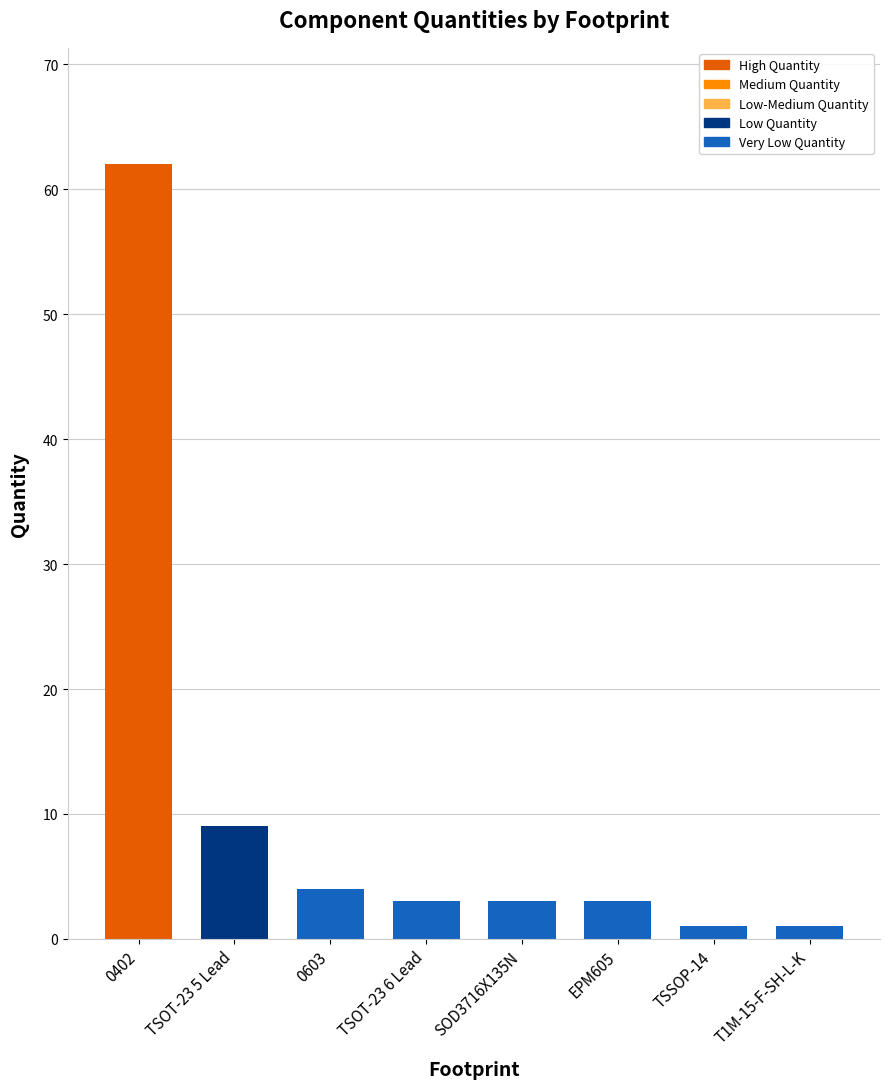

What is the smallest value displayed?

1